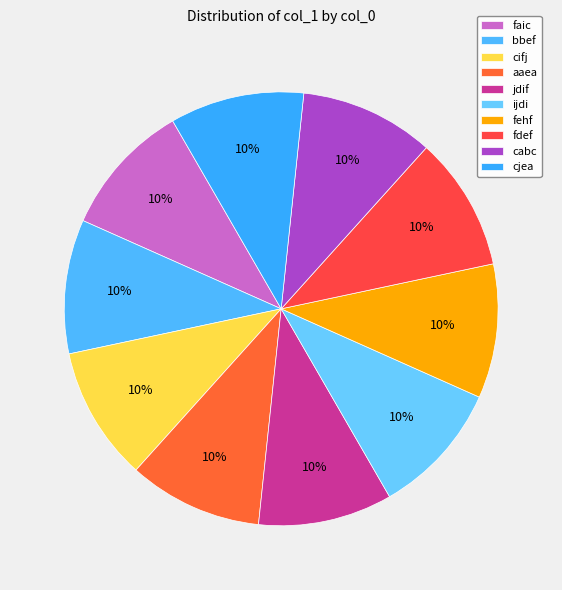

To the nearest percent, what portion does cabc represent?

10%